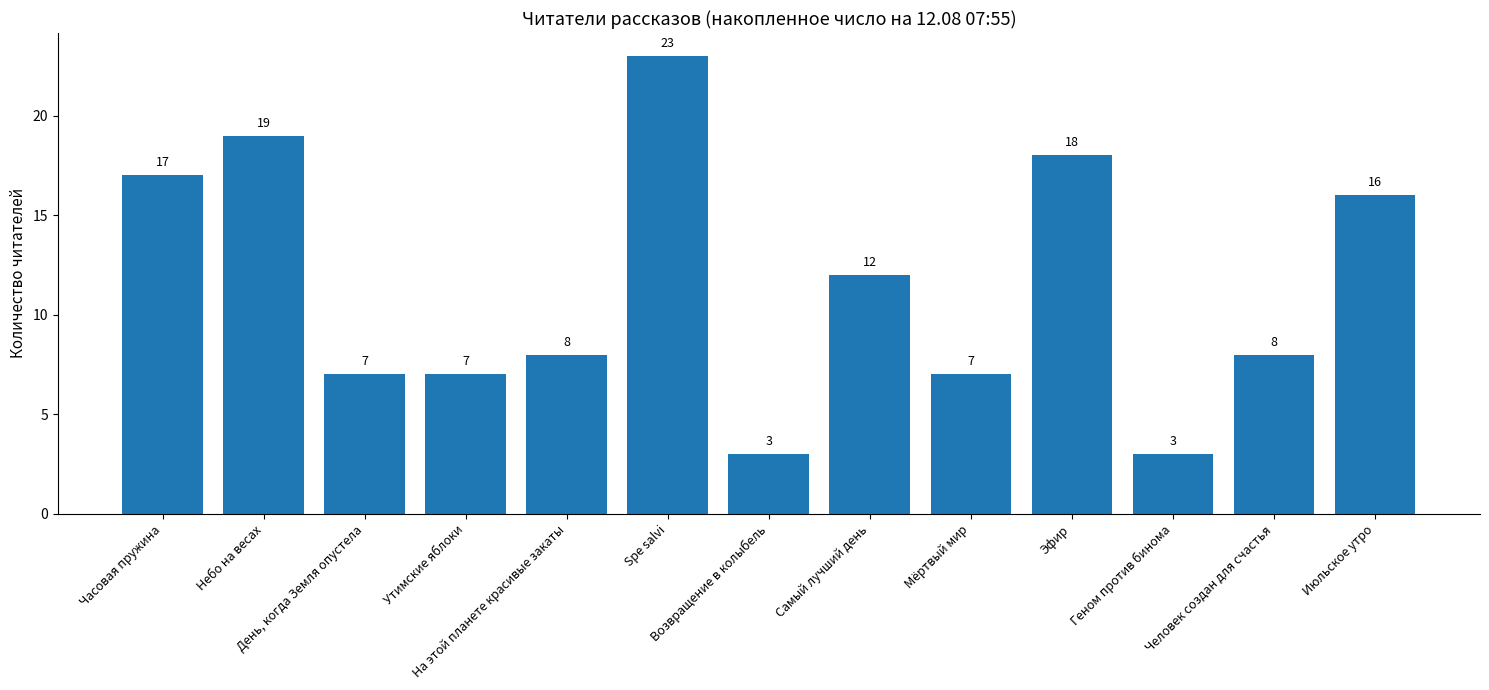

How many data points are less than 8?

5